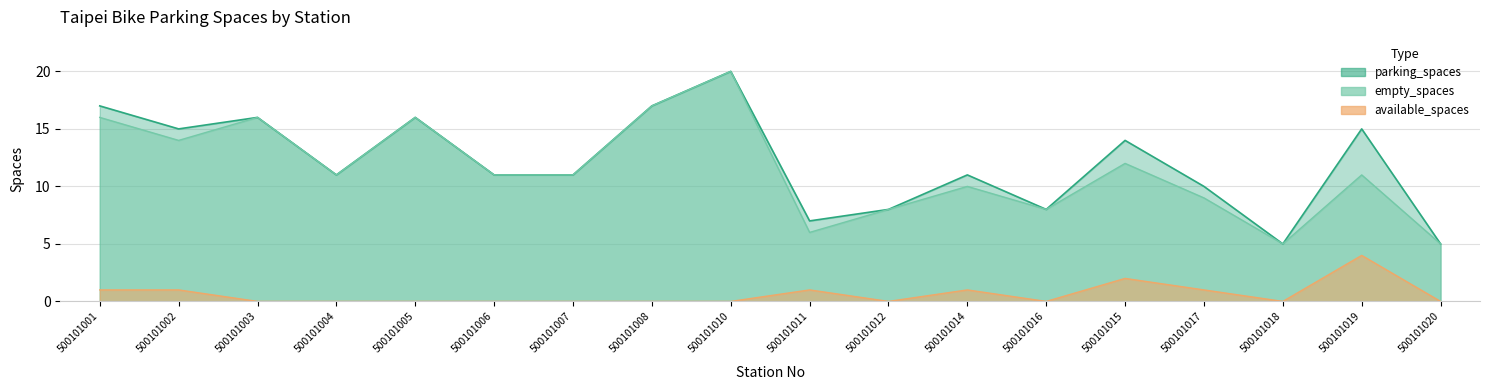

What is the difference between the highest and lowest values at 500101008?

17